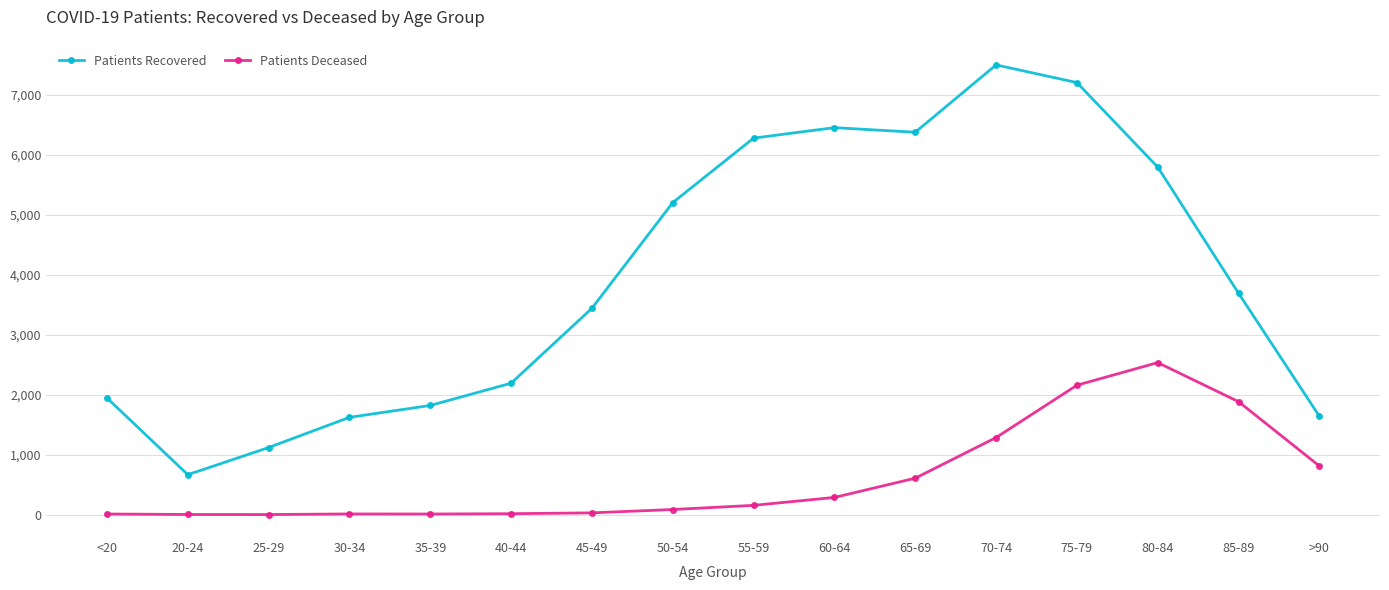

Between 55-59 and 80-84, which series saw the biggest shift?

Patients Deceased